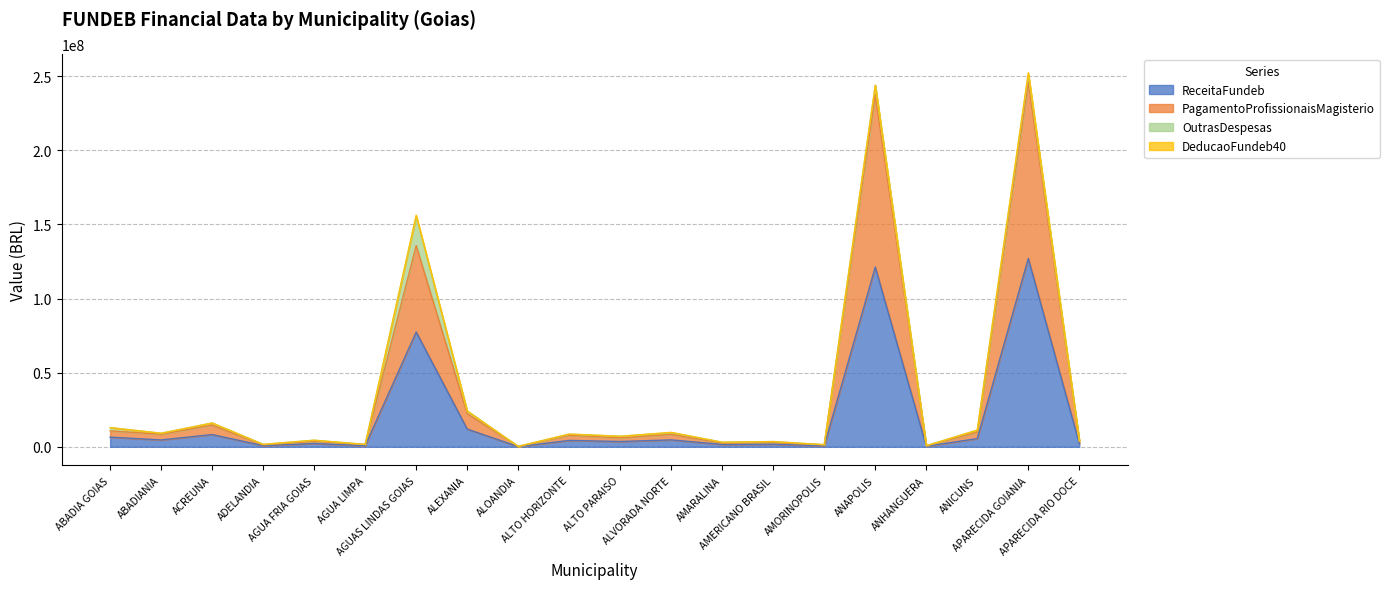

How many interior local peaks does the ReceitaFundeb series have?

8